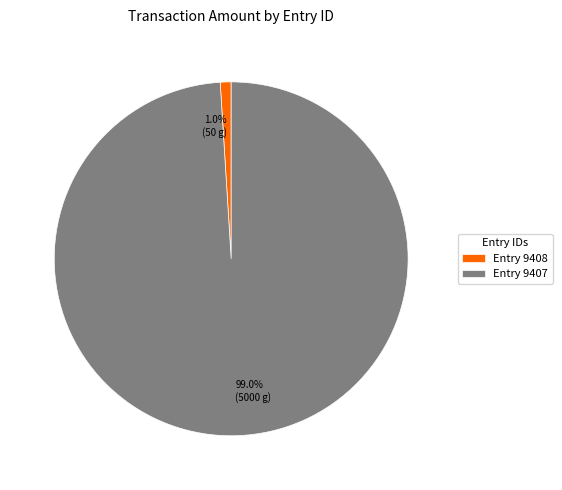

Count the number of slices in the pie.

2